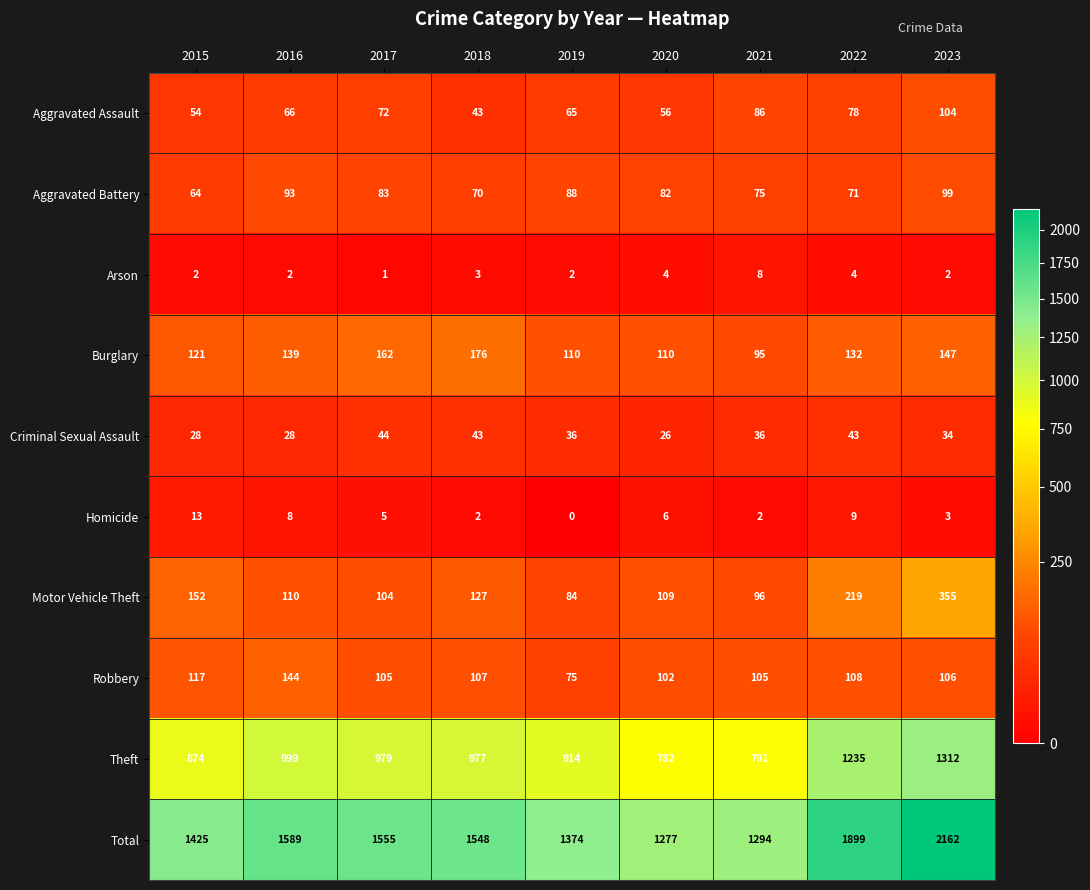

What value does the Theft series have at 2022?

1235